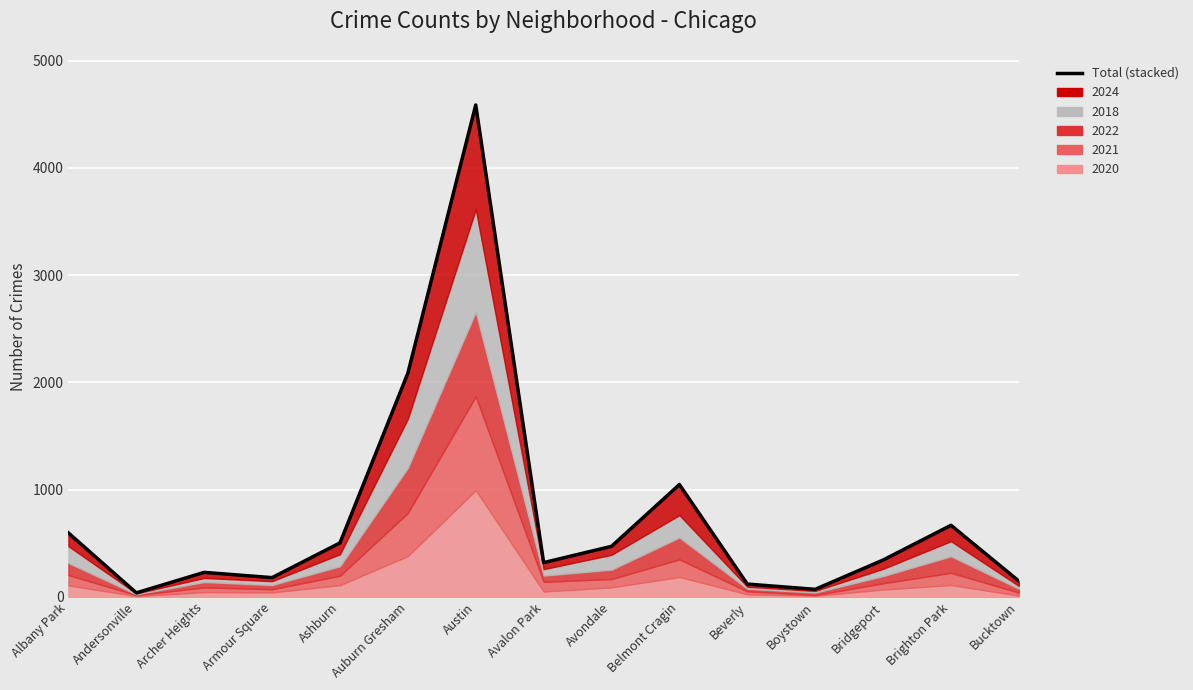

The chart shows a value of 6802 at Austin. True or false?

False